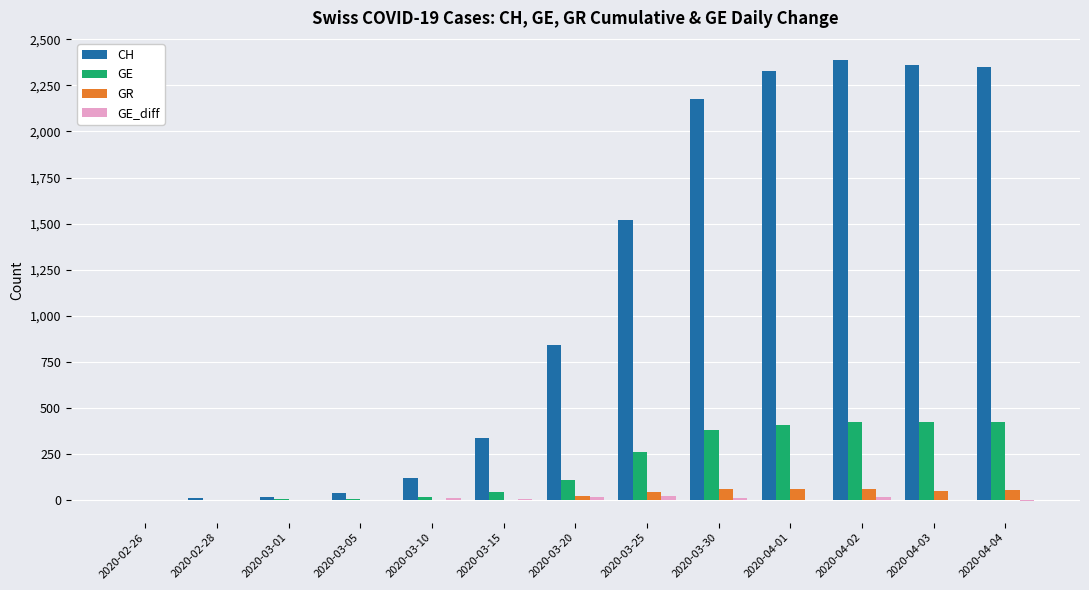

At which label is CH closest to 1194?

2020-03-25